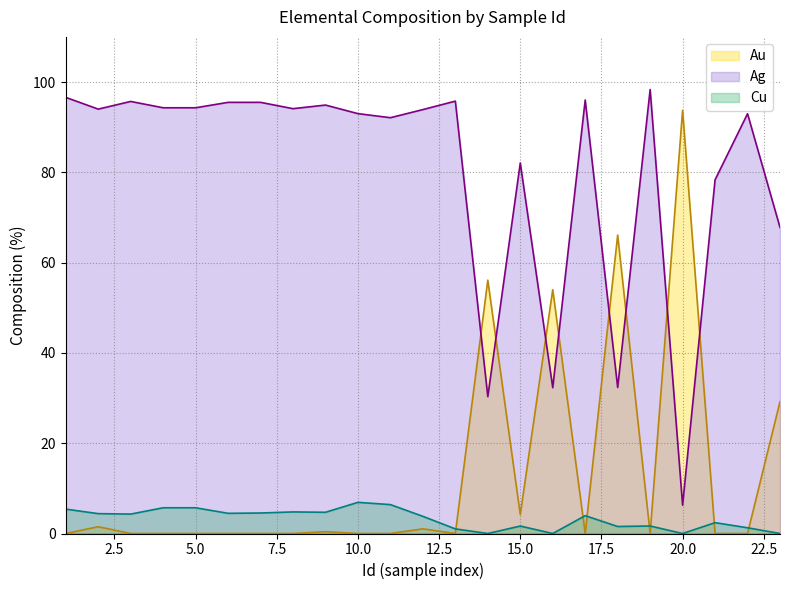

How many lines are shown in the chart?

3